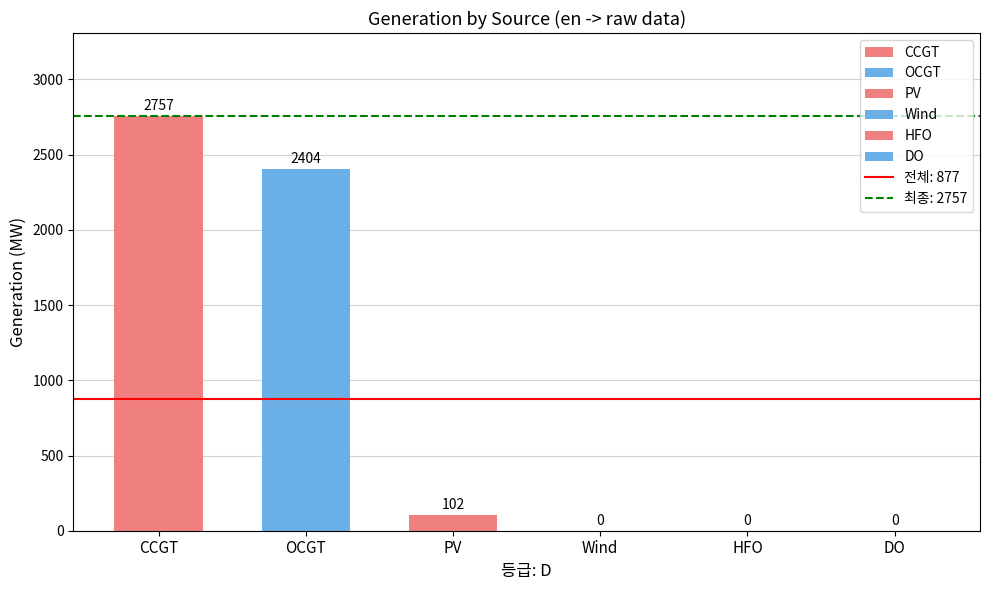

Where is the data nearest to the value 1378?

OCGT